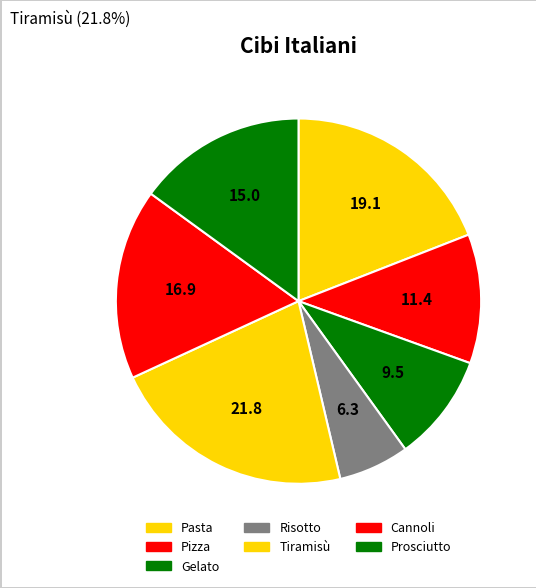

The Pasta slice represents 19% of the pie. True or false?

True